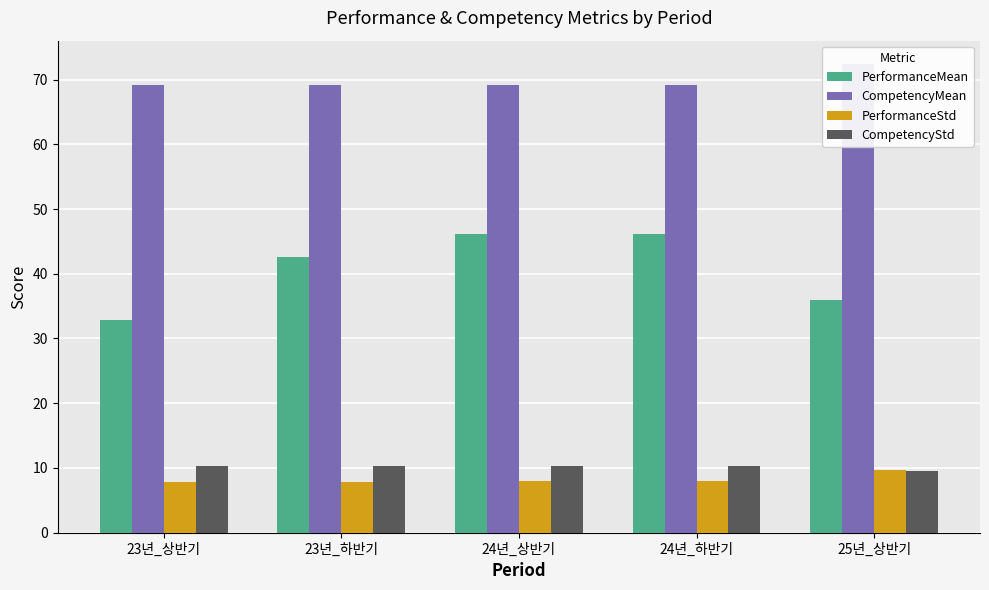

Is the value of CompetencyStd at 24년_하반기 greater than the value of PerformanceStd at 23년_상반기?

Yes